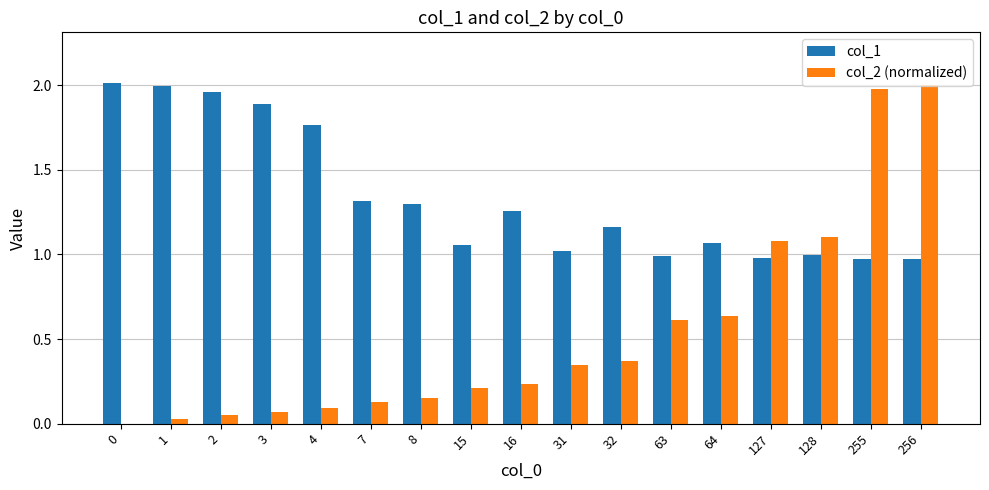

Between 16 and 256, which series saw the biggest shift?

col_2 (normalized)